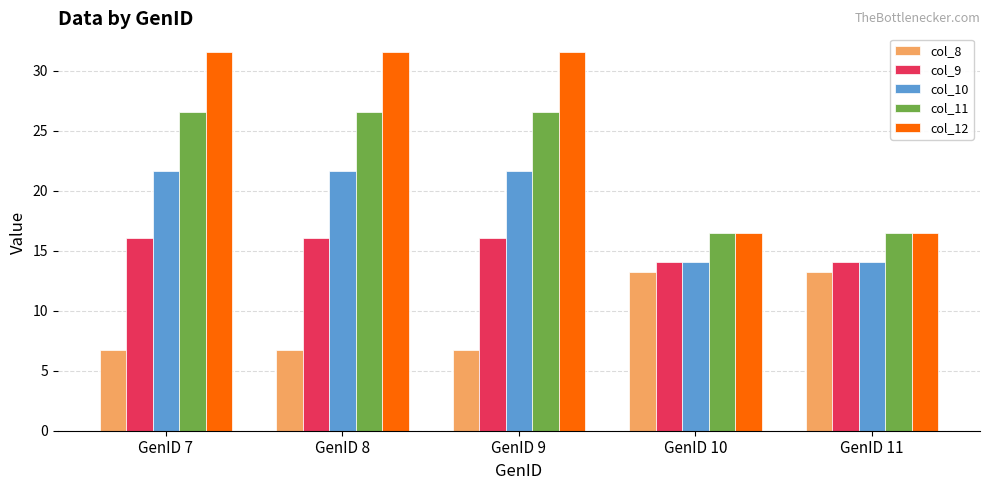

What are all the series names shown in the legend?

col_8, col_9, col_10, col_11, col_12